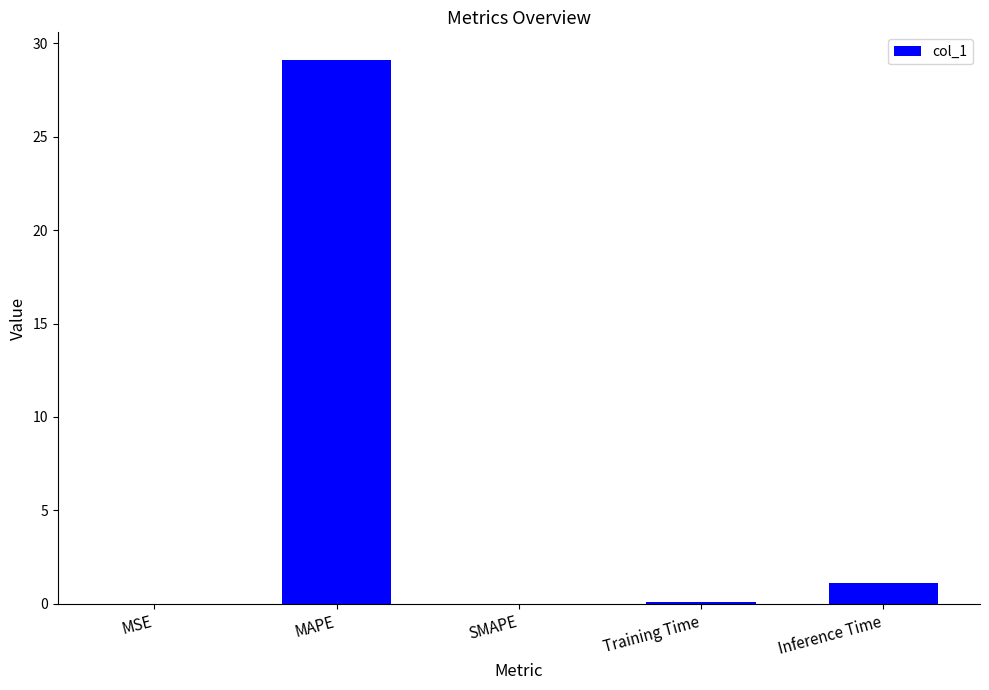

The chart shows a value of 29.1 at MAPE. True or false?

True